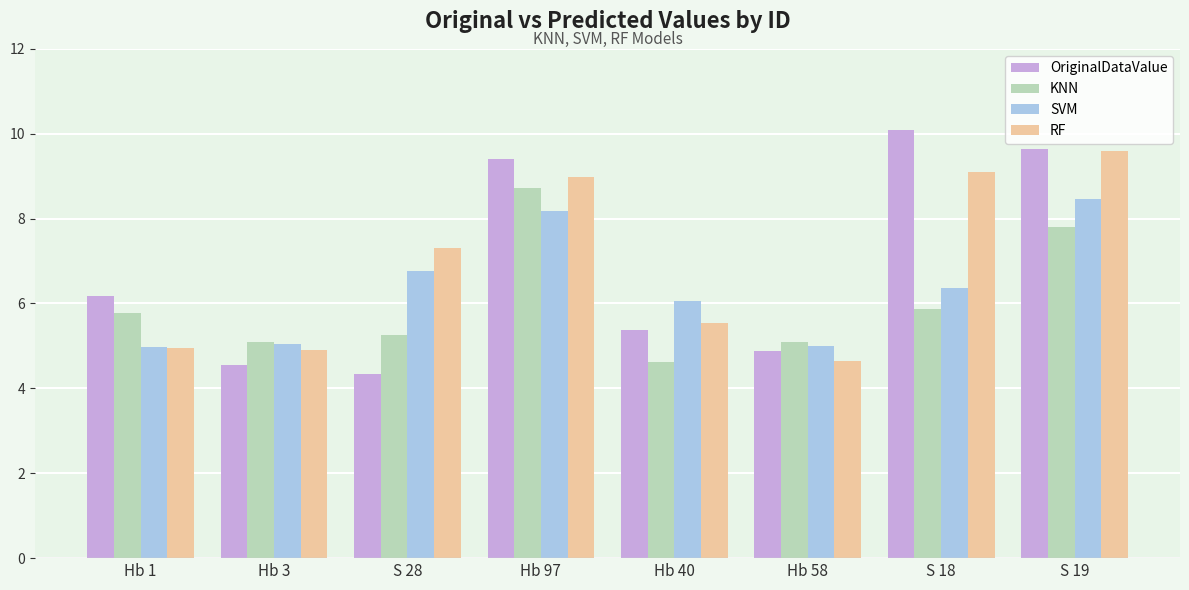

What is the difference between the maximum and minimum values in the OriginalDataValue series?

5.7